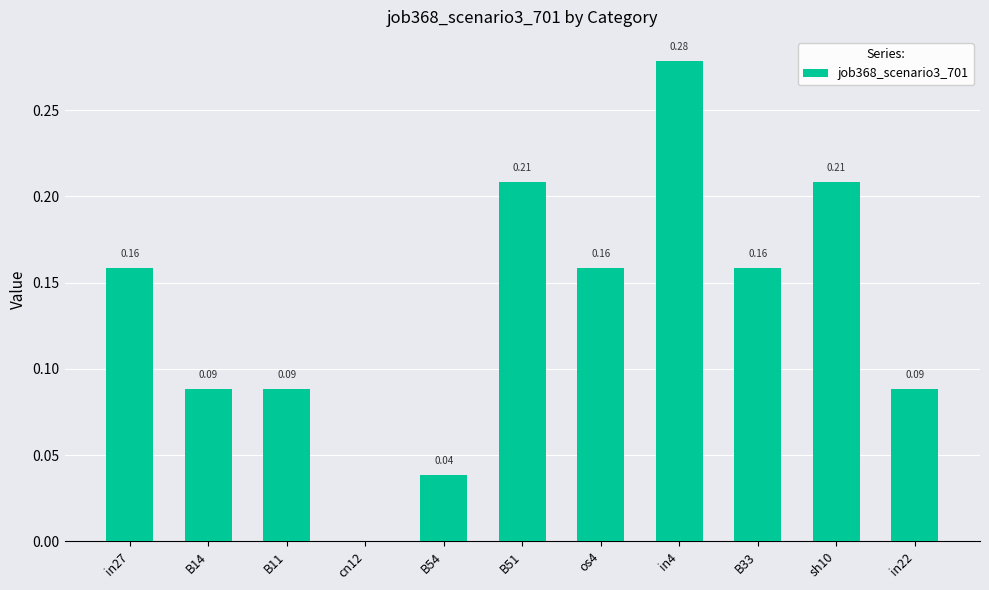

What is the sum of all values?

1.5